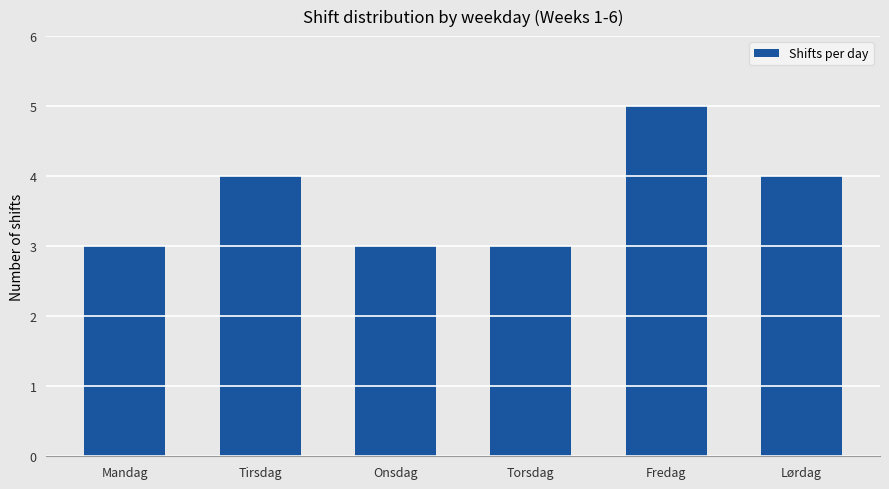

What is the sum of all values?

22